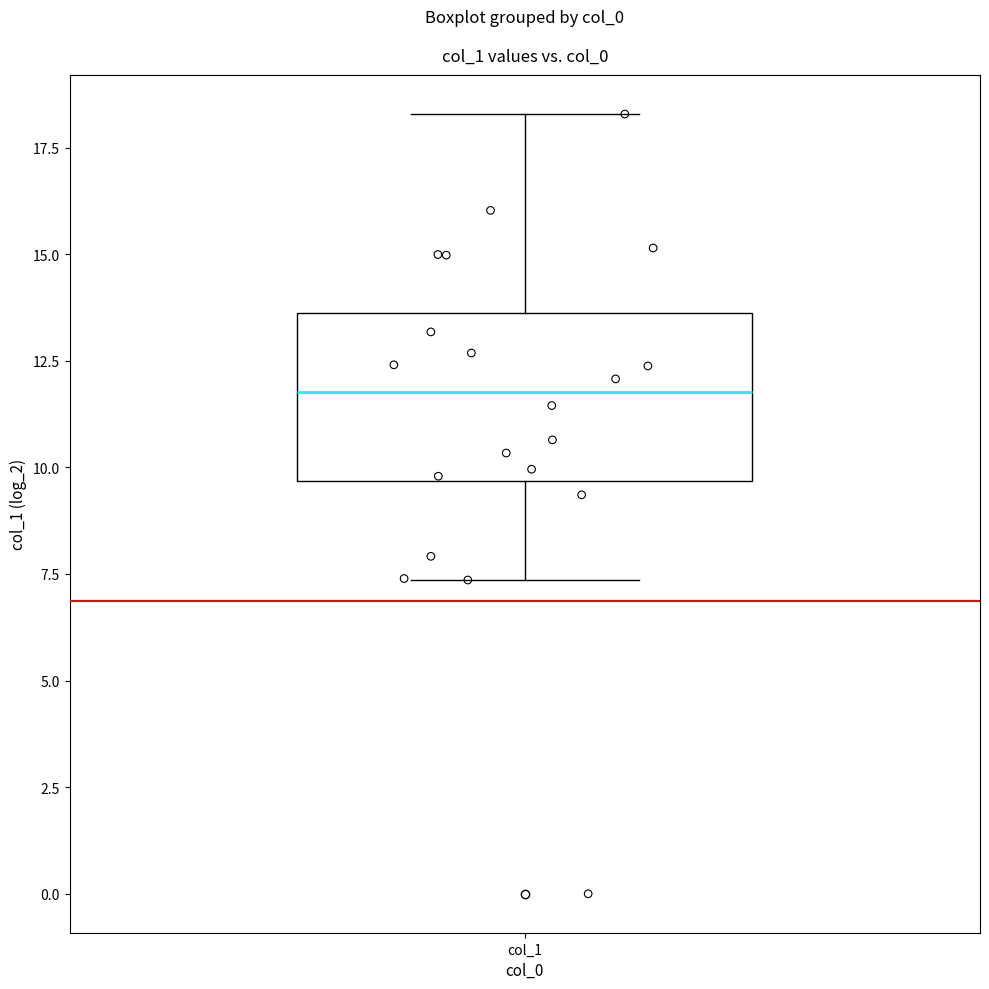

Read this box plot against the y-axis: the position of the median line, the range covered by the box, and the ends of both whiskers. The values are not printed on the chart, so give them approximately, as read against the axis.

median 12.0, box 9.5 to 13.5, whiskers 7.5 to 18.5